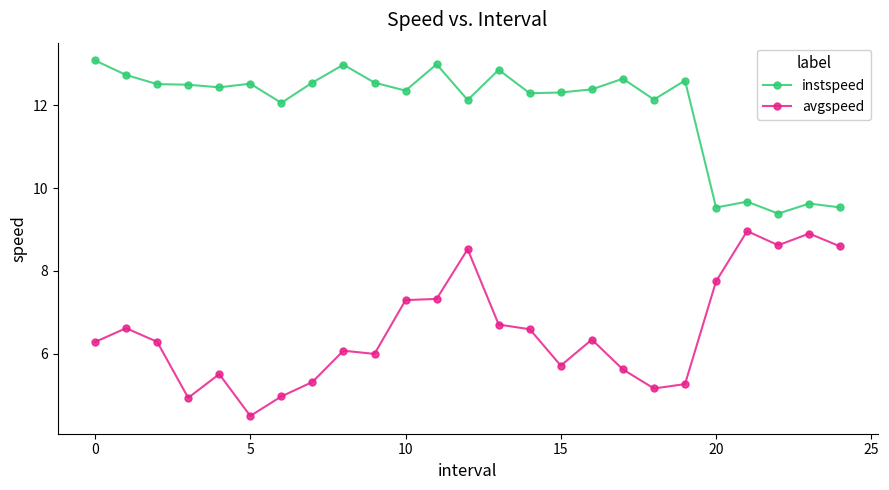

What is the value of the avgspeed point at the 19th from the left?

5.2